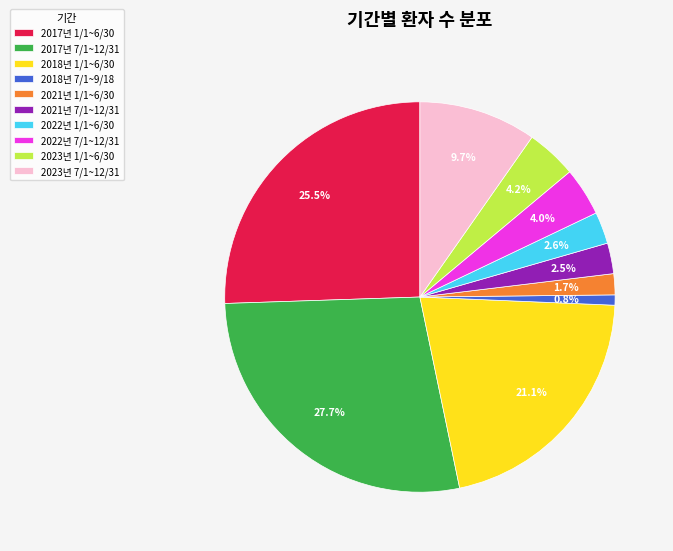

To the nearest percent, what percentage of the pie is 2023년 7/1~12/31?

10%